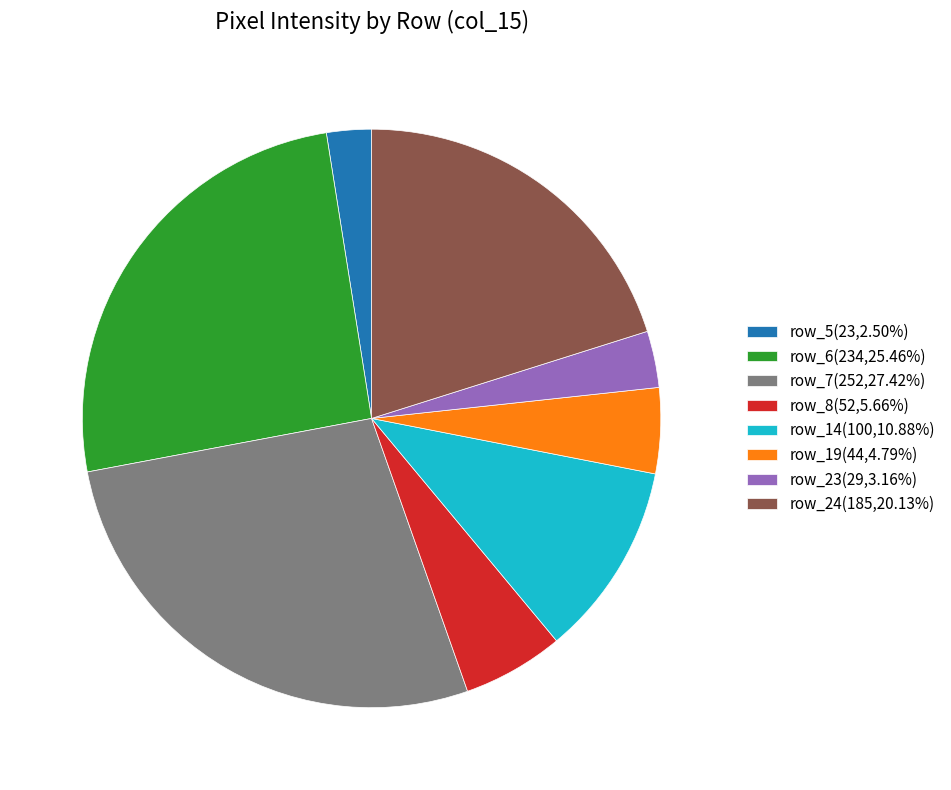

Is row_5(23,2.50%) the majority of the pie?

No